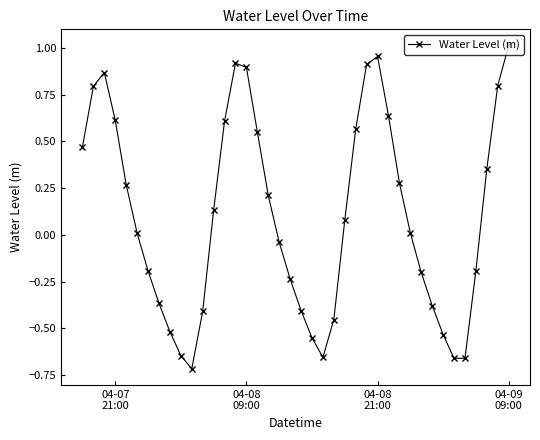

How many categories are shown in the chart?

40